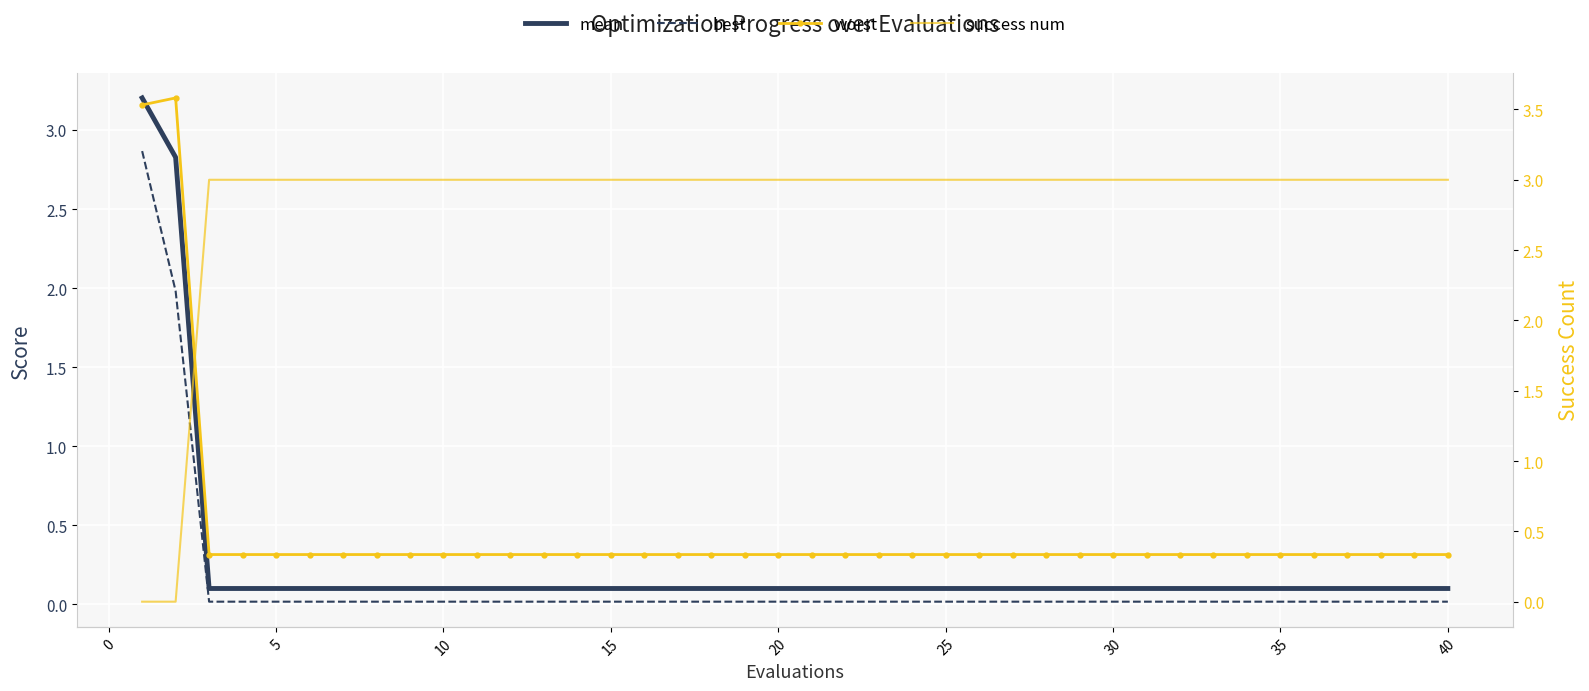

How many lines are shown in the chart?

4